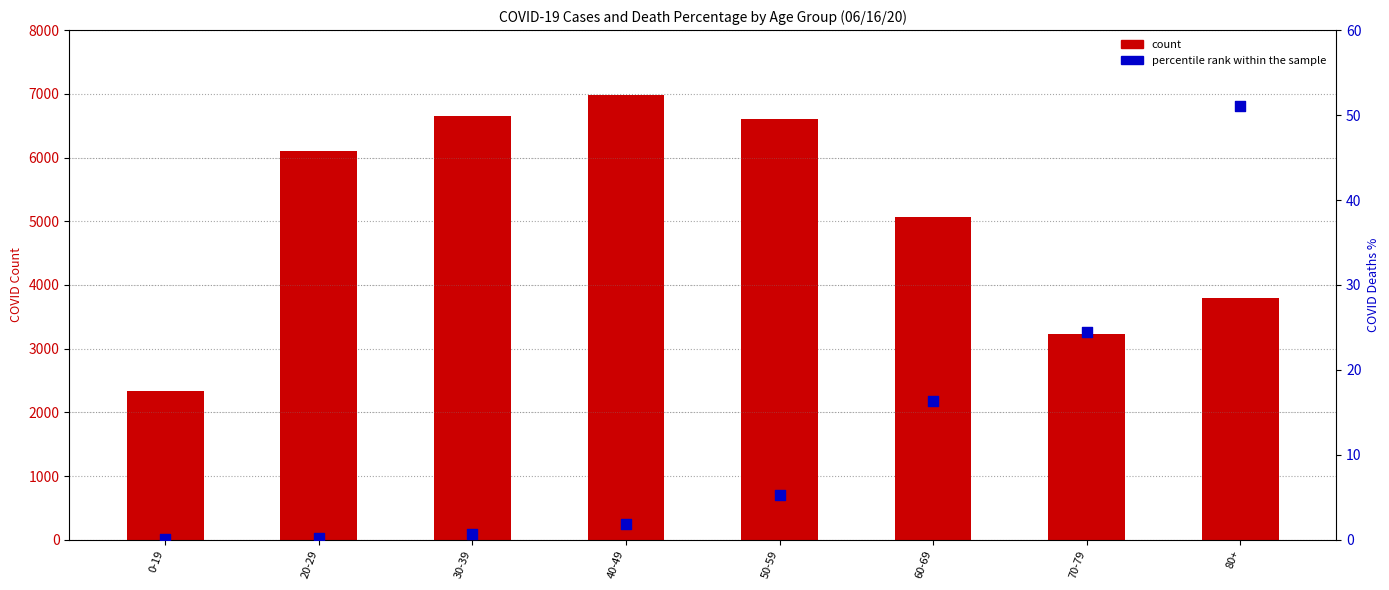

Which series has the largest total across all categories?

count